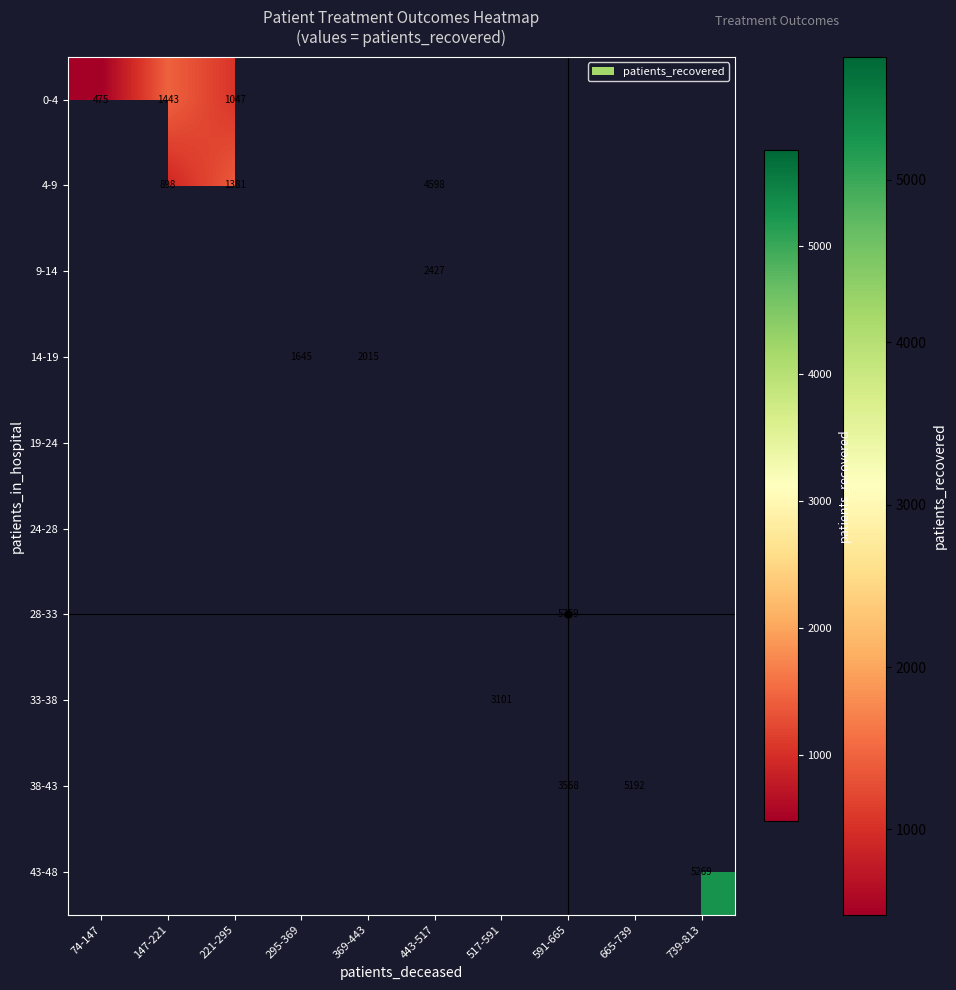

What is the minimum value shown in the chart?

475.2